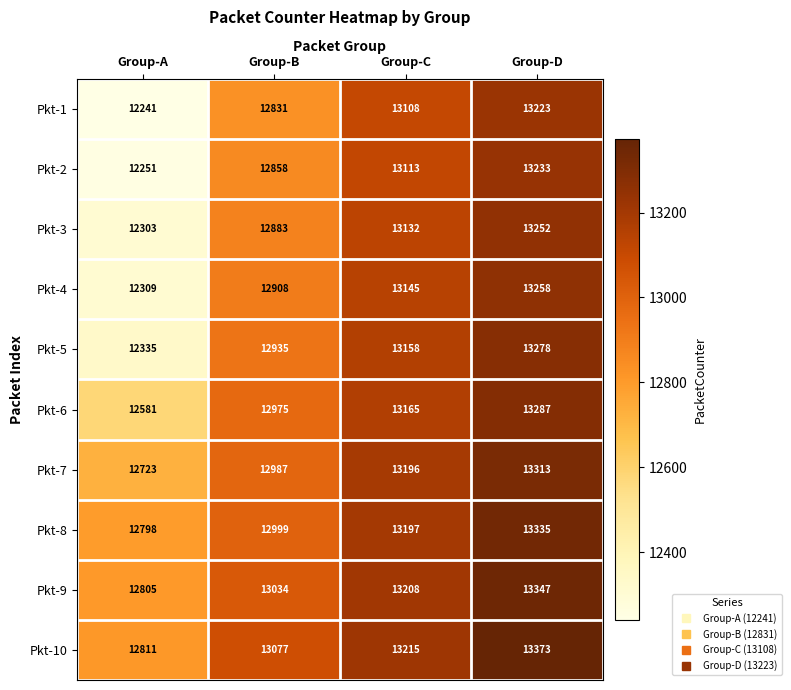

Count the number of categories in the chart.

4